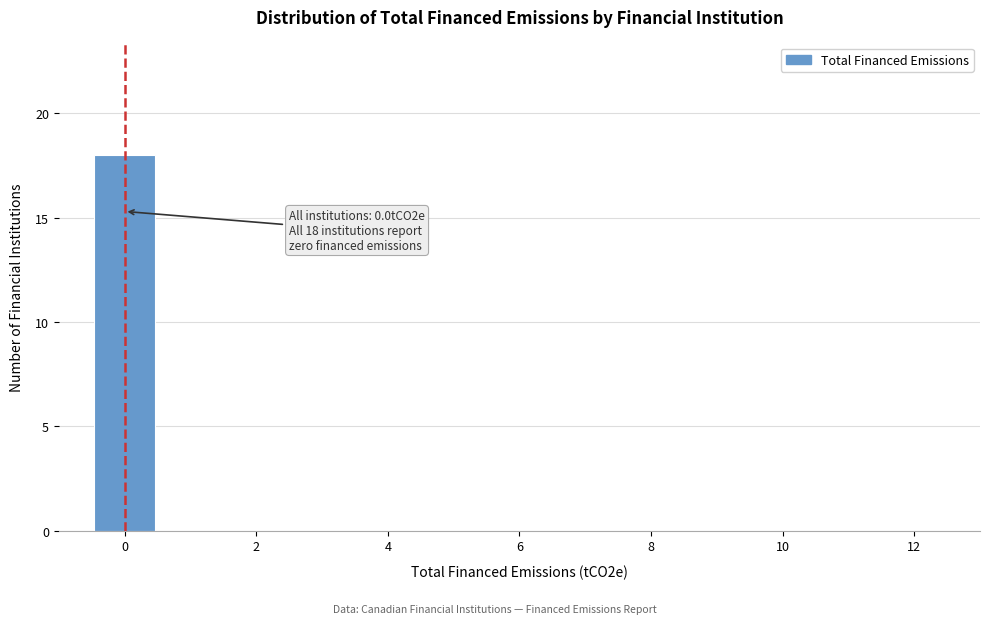

Over which range of the x-axis is the bar tallest?

-0.5 to 0.5